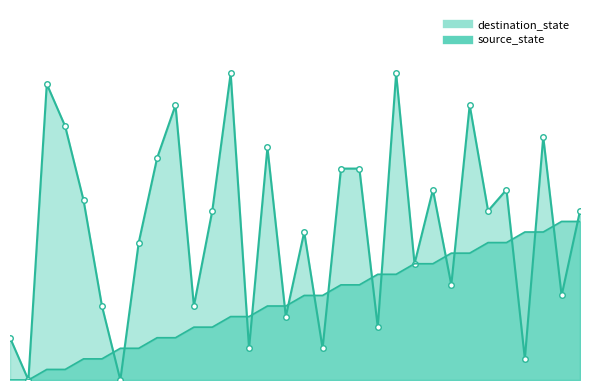

Which series has the largest range (max minus min)?

destination_state